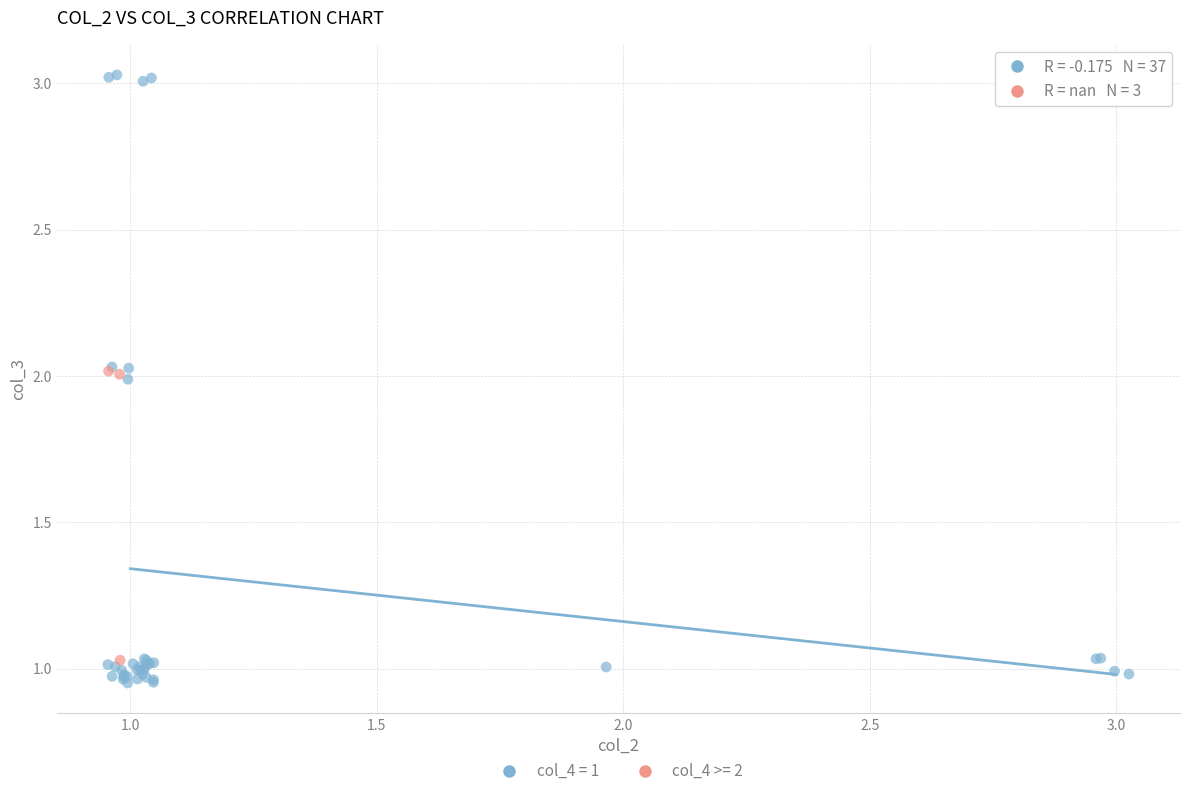

Which series has the widest spread of Y values?

col_4 = 1